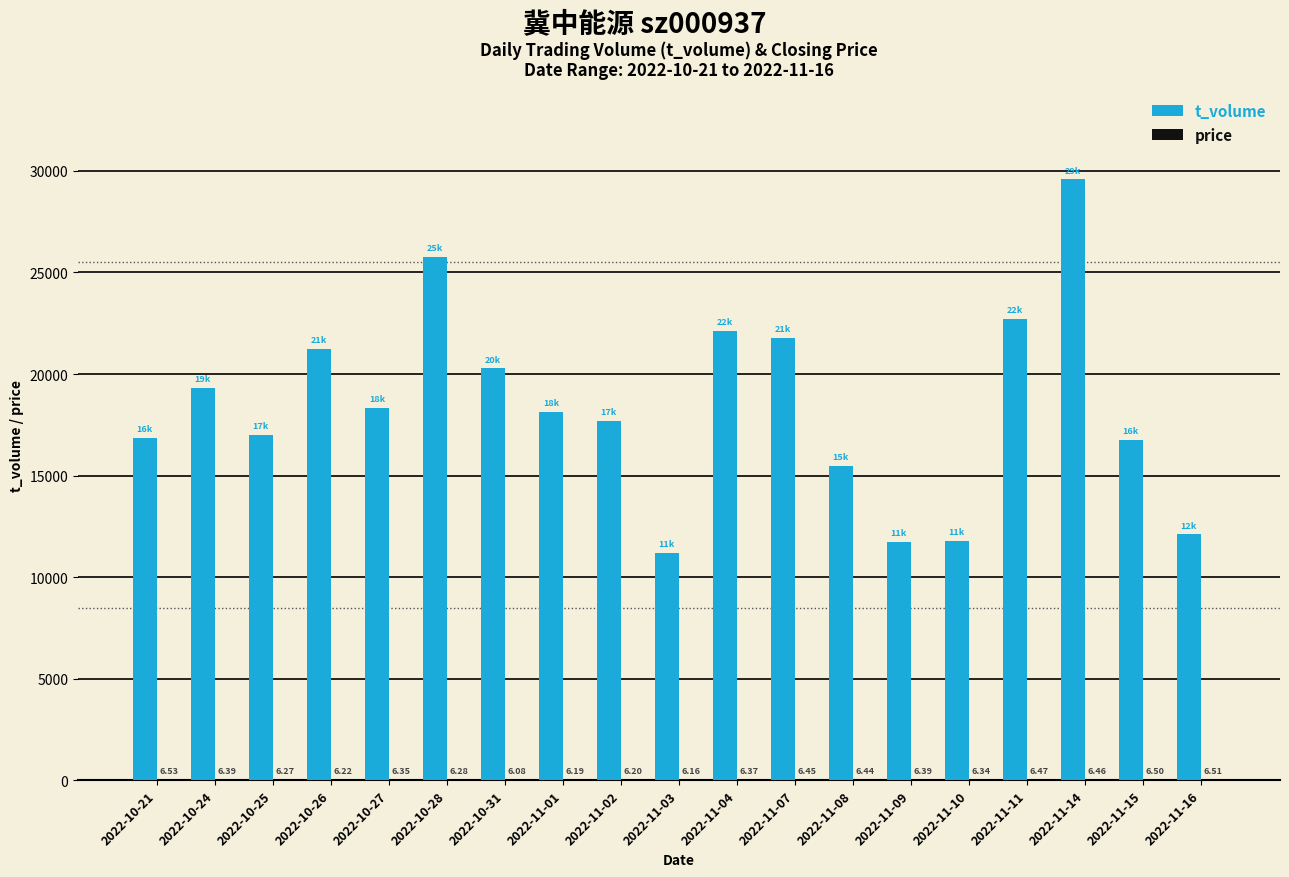

At which category is the sum across all series the highest?

2022-11-14